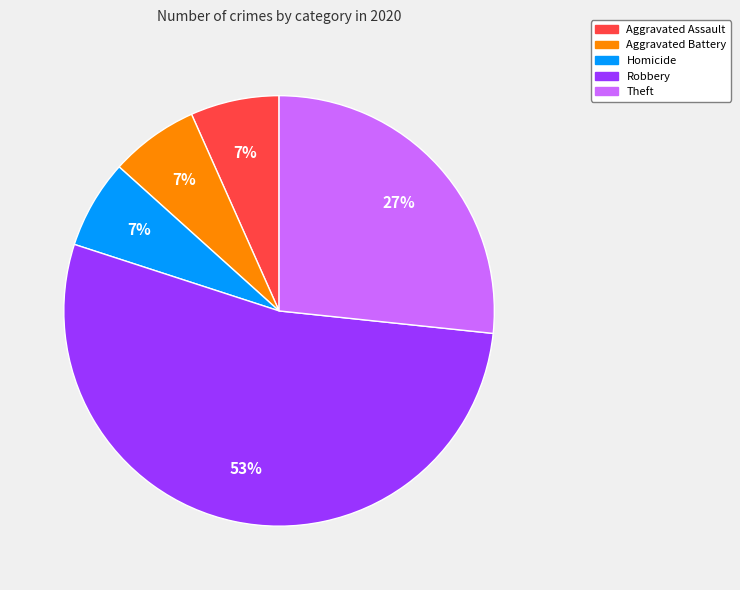

Which slice is the largest?

Robbery